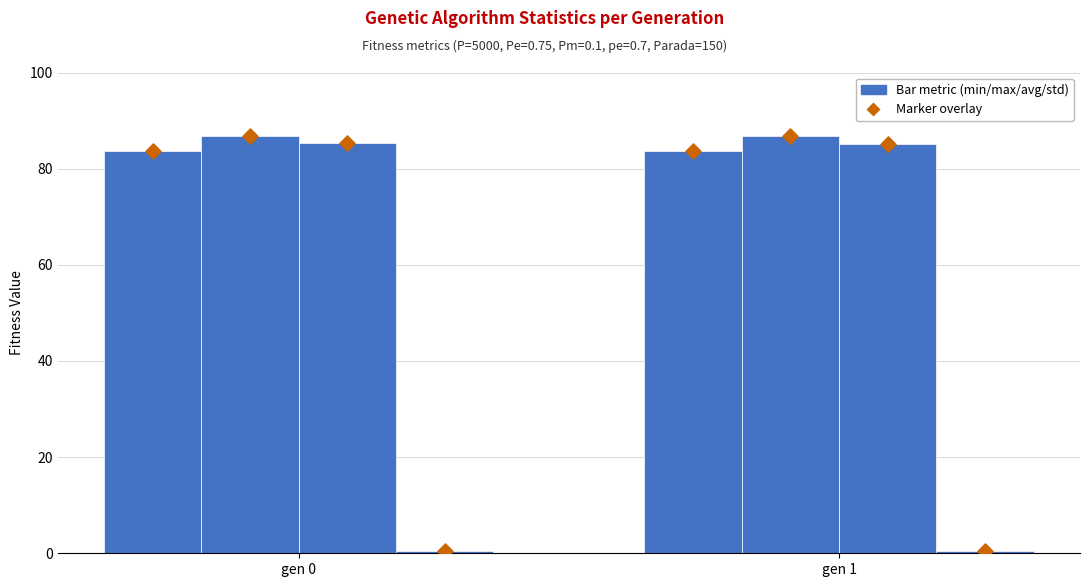

Is the value of avg at gen 0 greater than the value of max at gen 1?

No